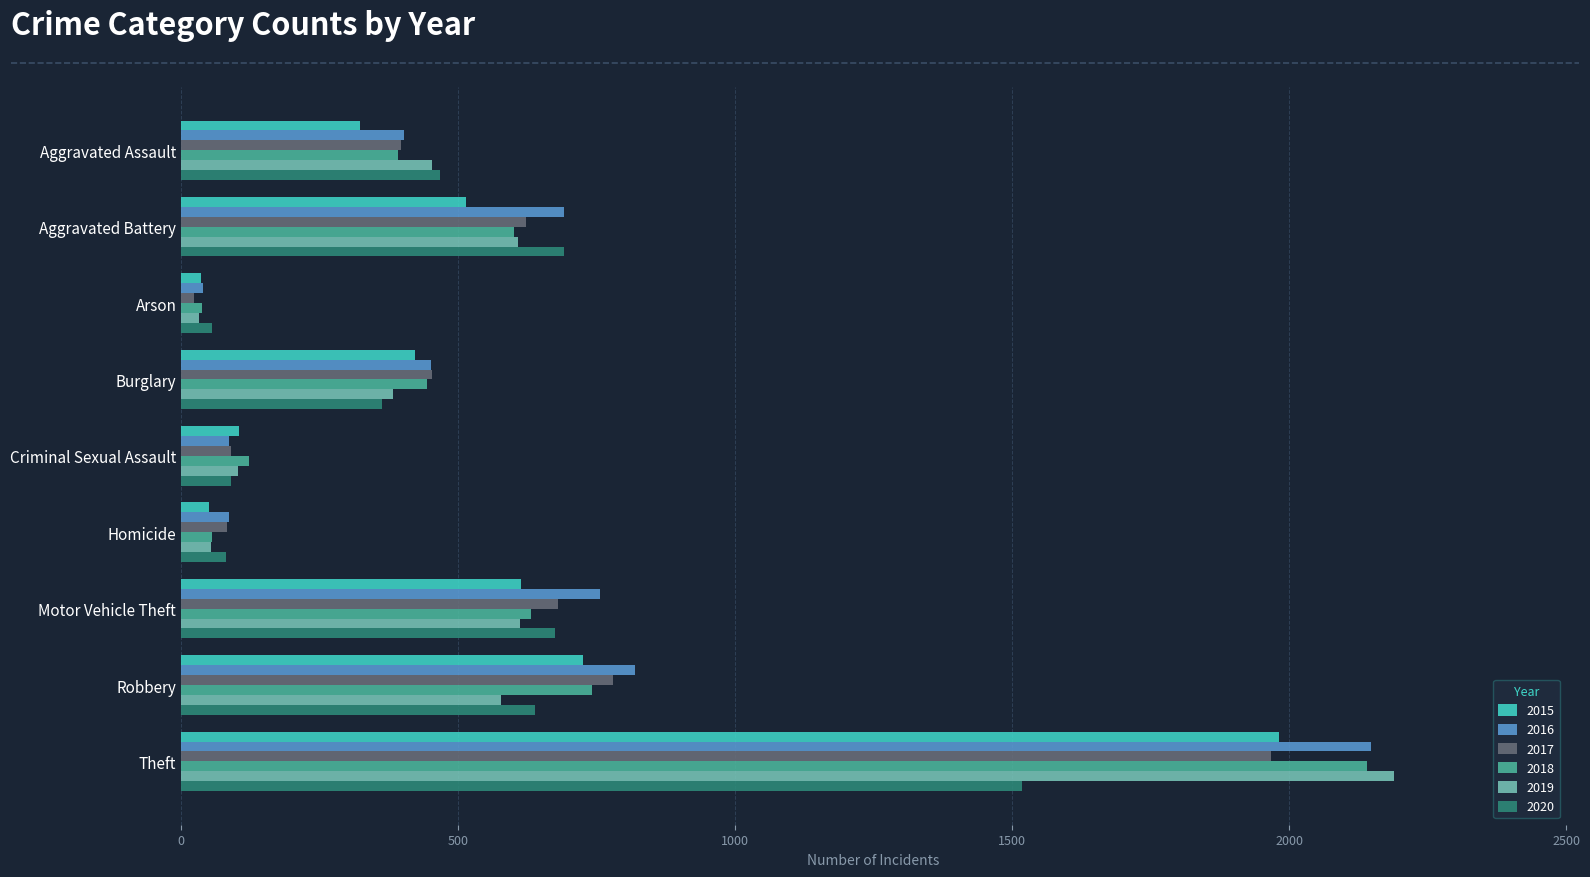

Where is 2016 nearest to the value 1094?

Robbery